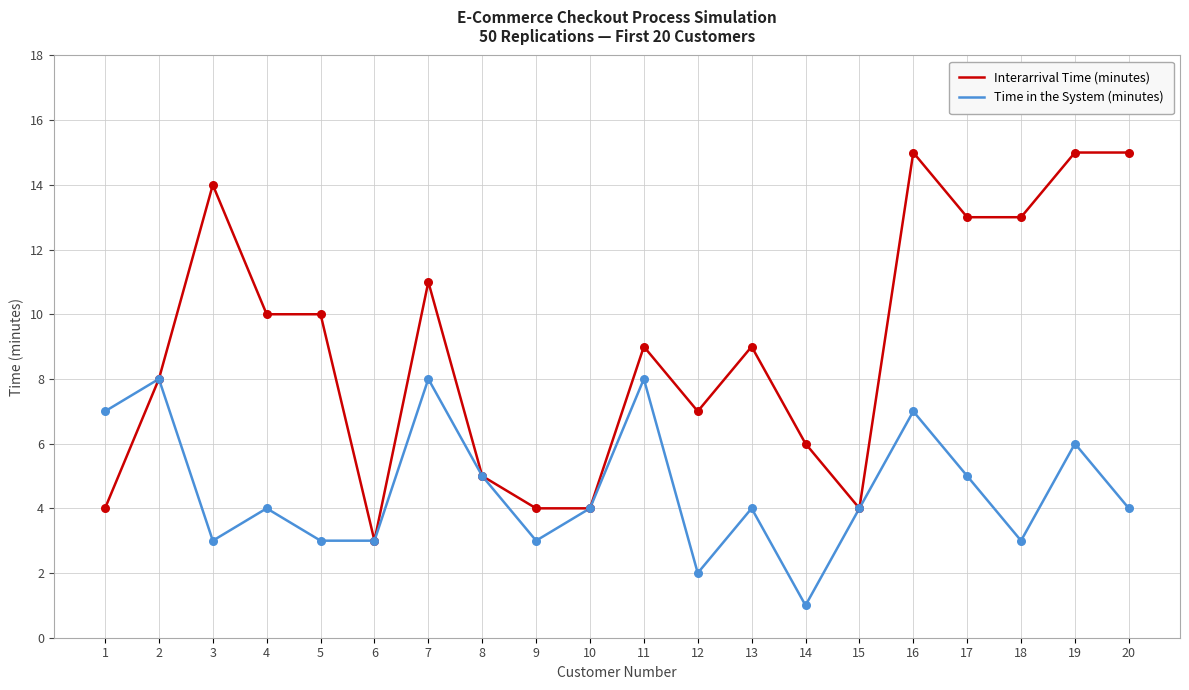

Which series has the largest total across all categories?

Interarrival Time (minutes)